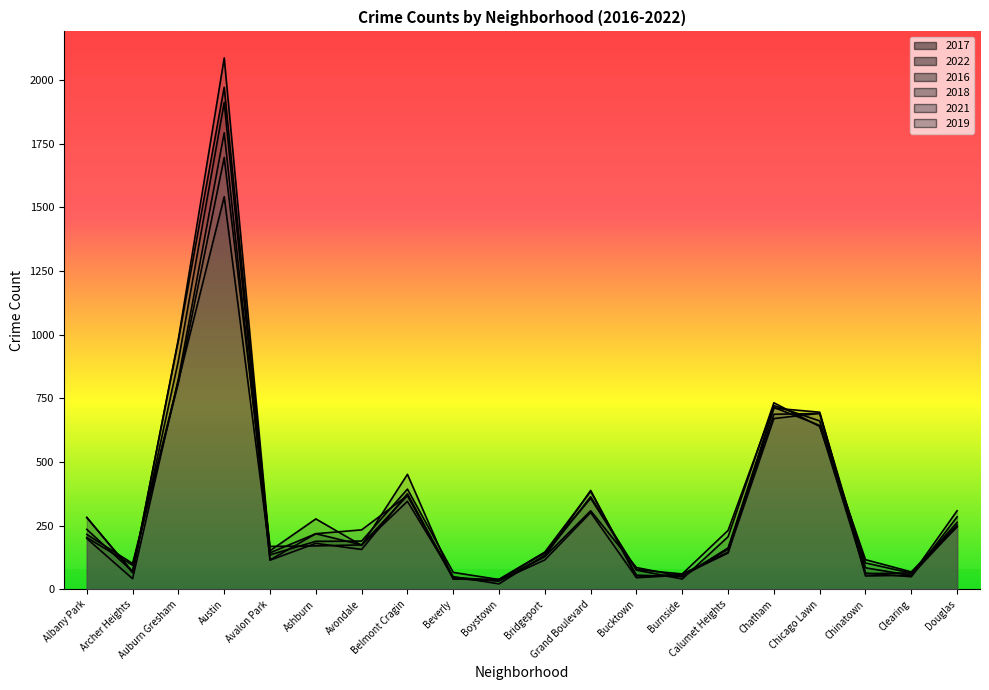

Reading left to right, list all the values displayed in this chart.

2017: 235	69	978	1971	143	218	174	368	47	33	128	308	85	50	162	711	695	63	49	284
2022: 215	101	818	1541	135	188	189	393	66	38	142	357	75	40	206	732	639	116	68	252
2016: 282	65	983	2086	151	276	172	451	40	39	146	384	55	49	157	687	690	84	54	308
2018: 281	69	898	1911	115	218	233	368	41	34	129	388	47	60	145	670	691	52	55	246
2021: 203	94	811	1695	168	170	174	345	49	21	134	363	77	60	231	721	661	103	63	262
2019: 199	41	827	1792	114	180	156	375	42	33	115	301	45	55	142	714	643	61	64	245